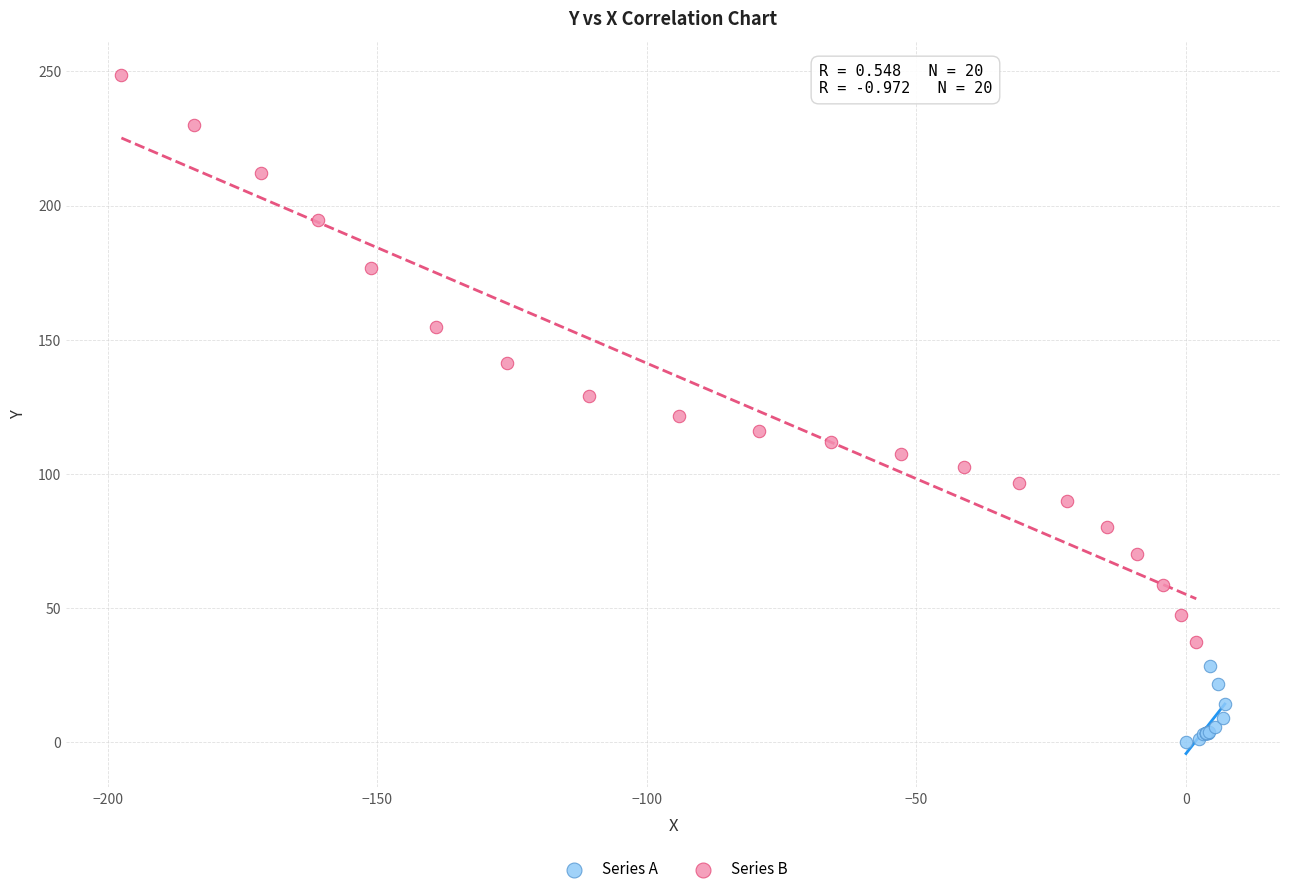

Which series contains the highest Y value?

Series B